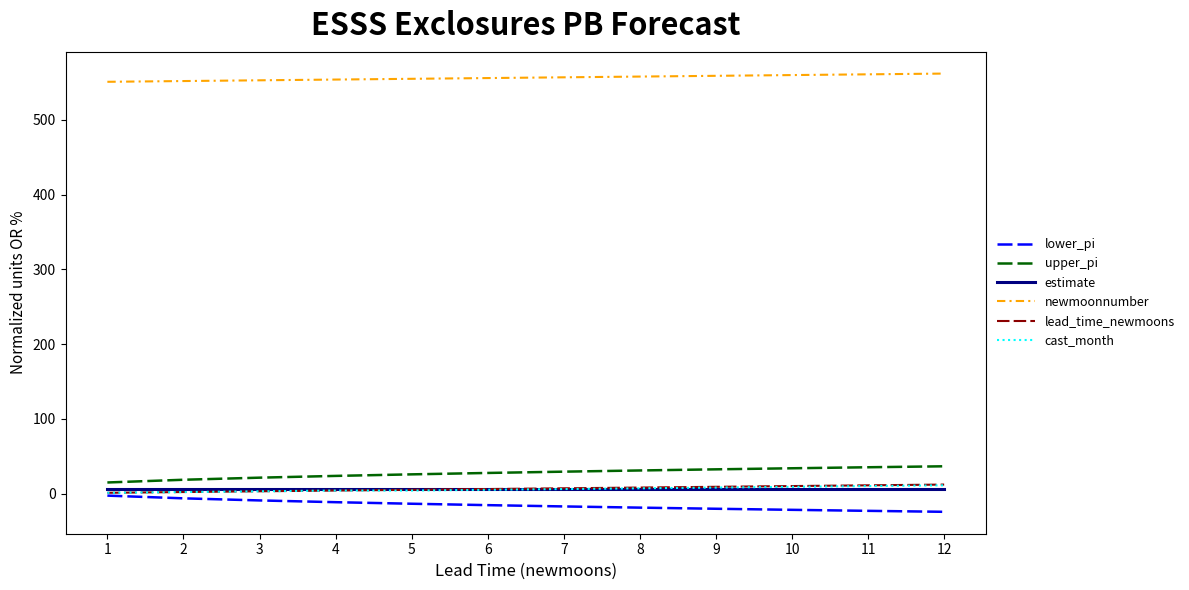

The value of upper_pi at 5 is 25.7. True or false?

True